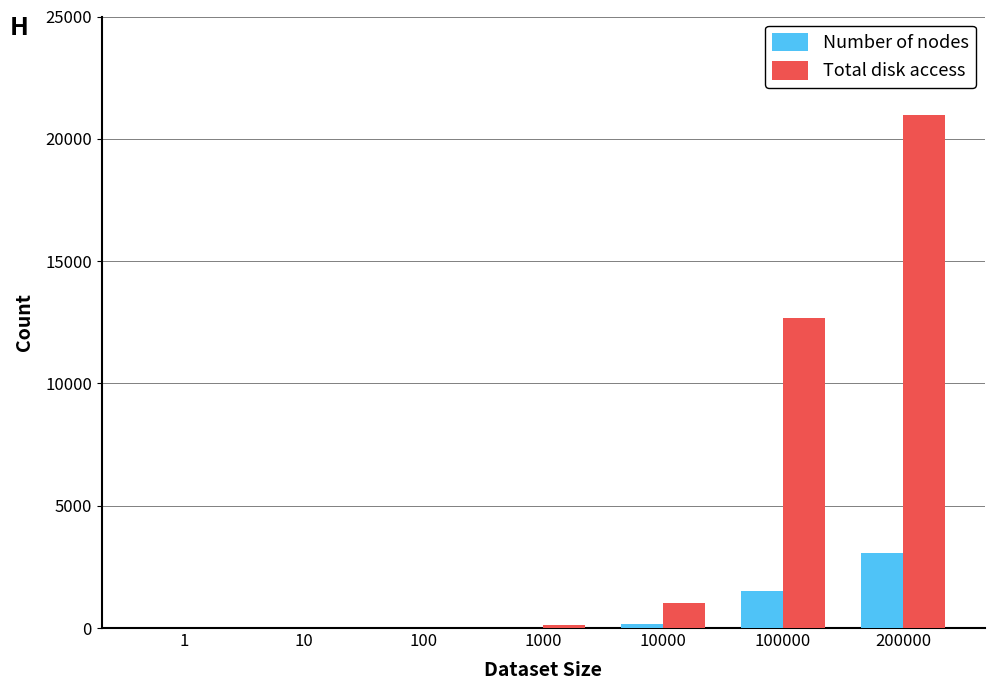

Which category has the highest value in the Total disk access series?

200000